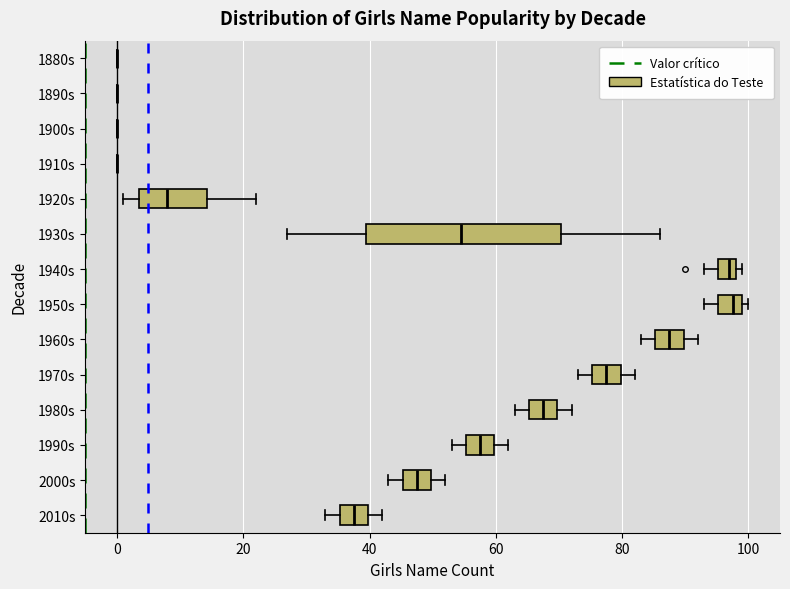

Which box is the widest, from its left edge to its right edge?

1930s